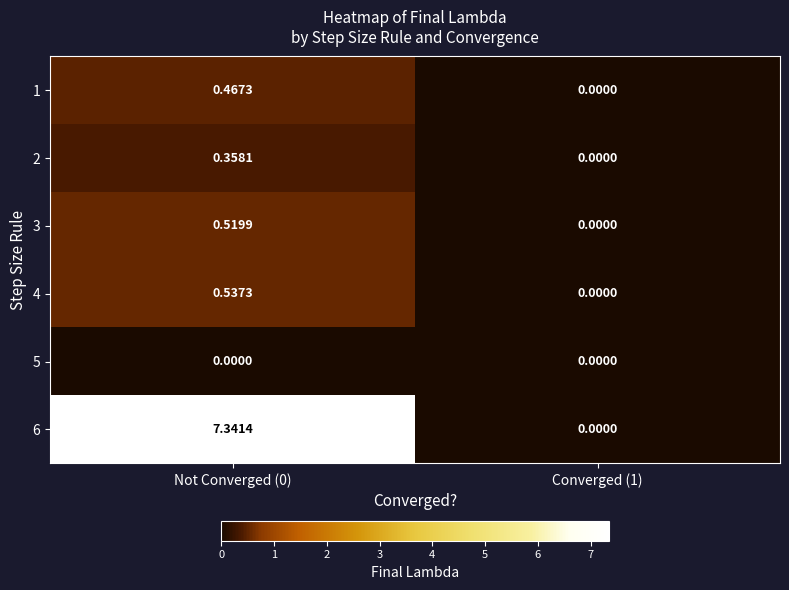

Is the value of 1 at Converged (1) greater than the value of 2 at Not Converged (0)?

No